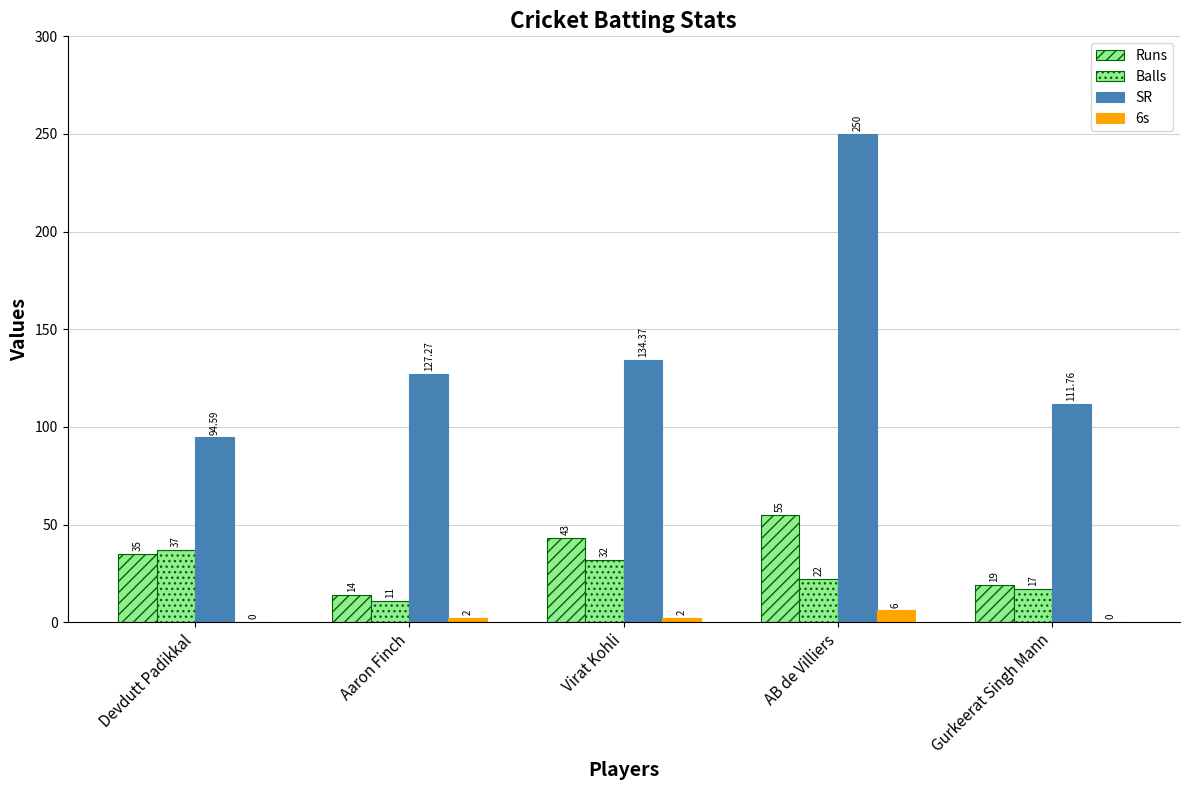

How many categories are shown in the chart?

5